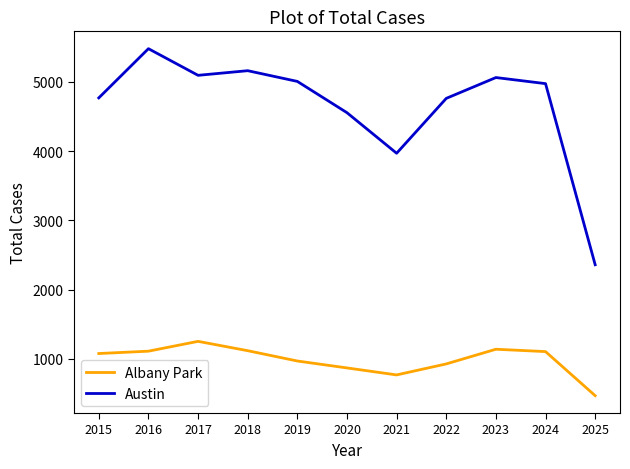

List the series in order of their overall mean, highest first.

Austin, Albany Park